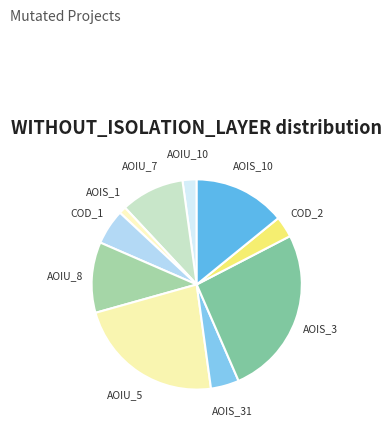

The AOIU_5 slice represents 38% of the pie. True or false?

False